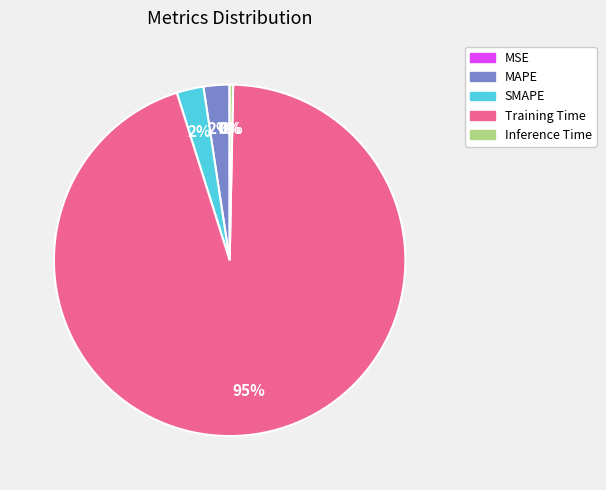

The MAPE slice represents 2% of the pie. True or false?

True